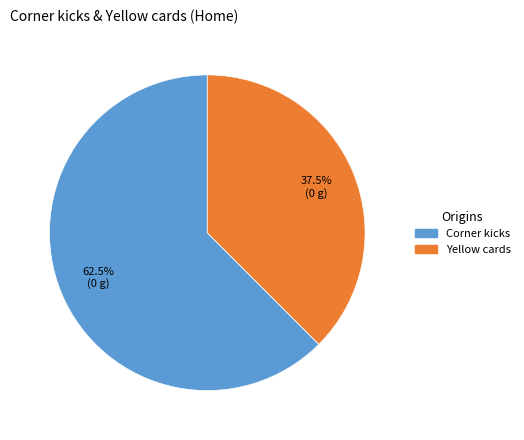

Approximately how many times larger is the value at Corner kicks compared to Yellow cards?

1.7